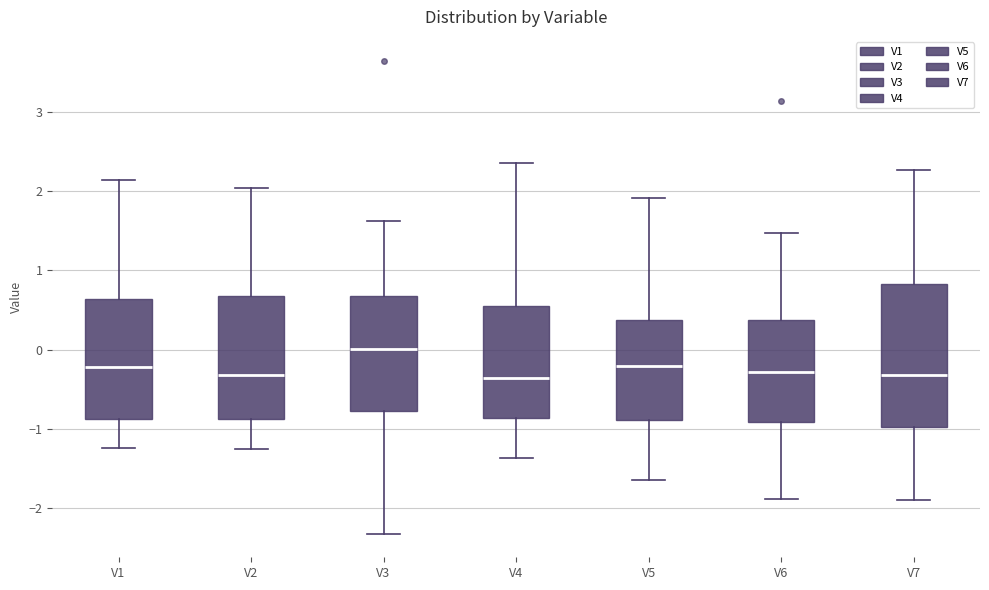

Comparing the boxes themselves (not the whiskers), which one is the tallest?

V7